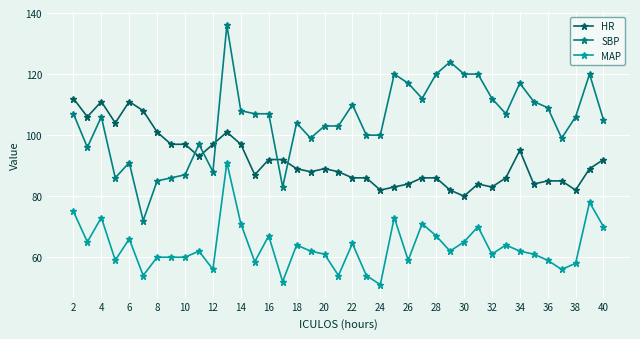

True or false: MAP and HR cross at least once.

False